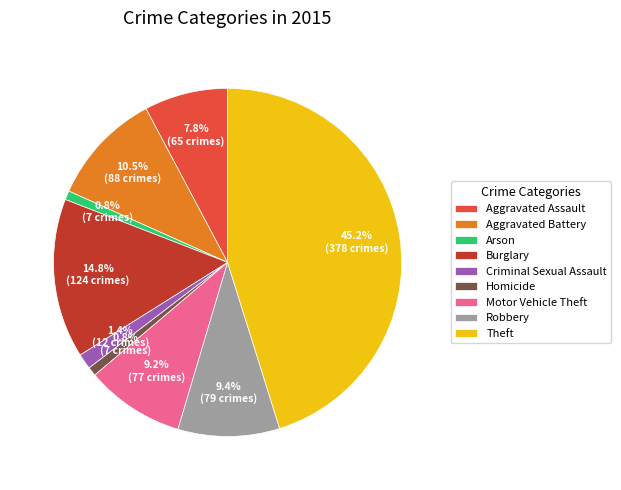

Is there any slice that represents more than half of the pie?

No